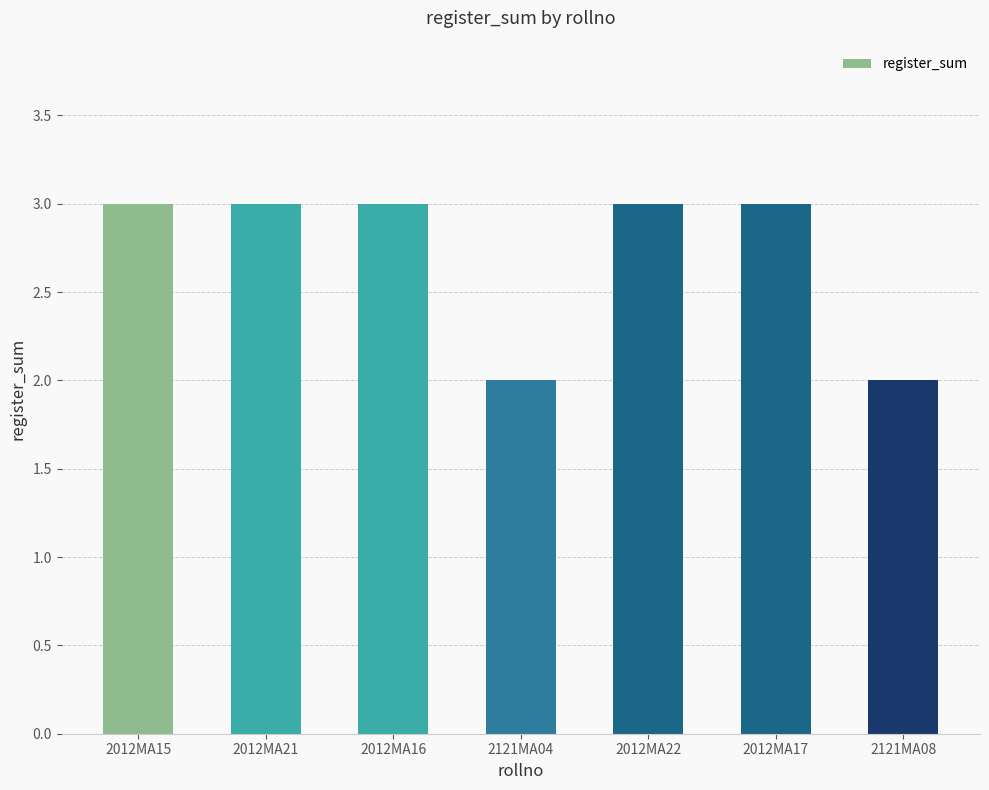

What is the label of the 4th bar from the left?

2121MA04